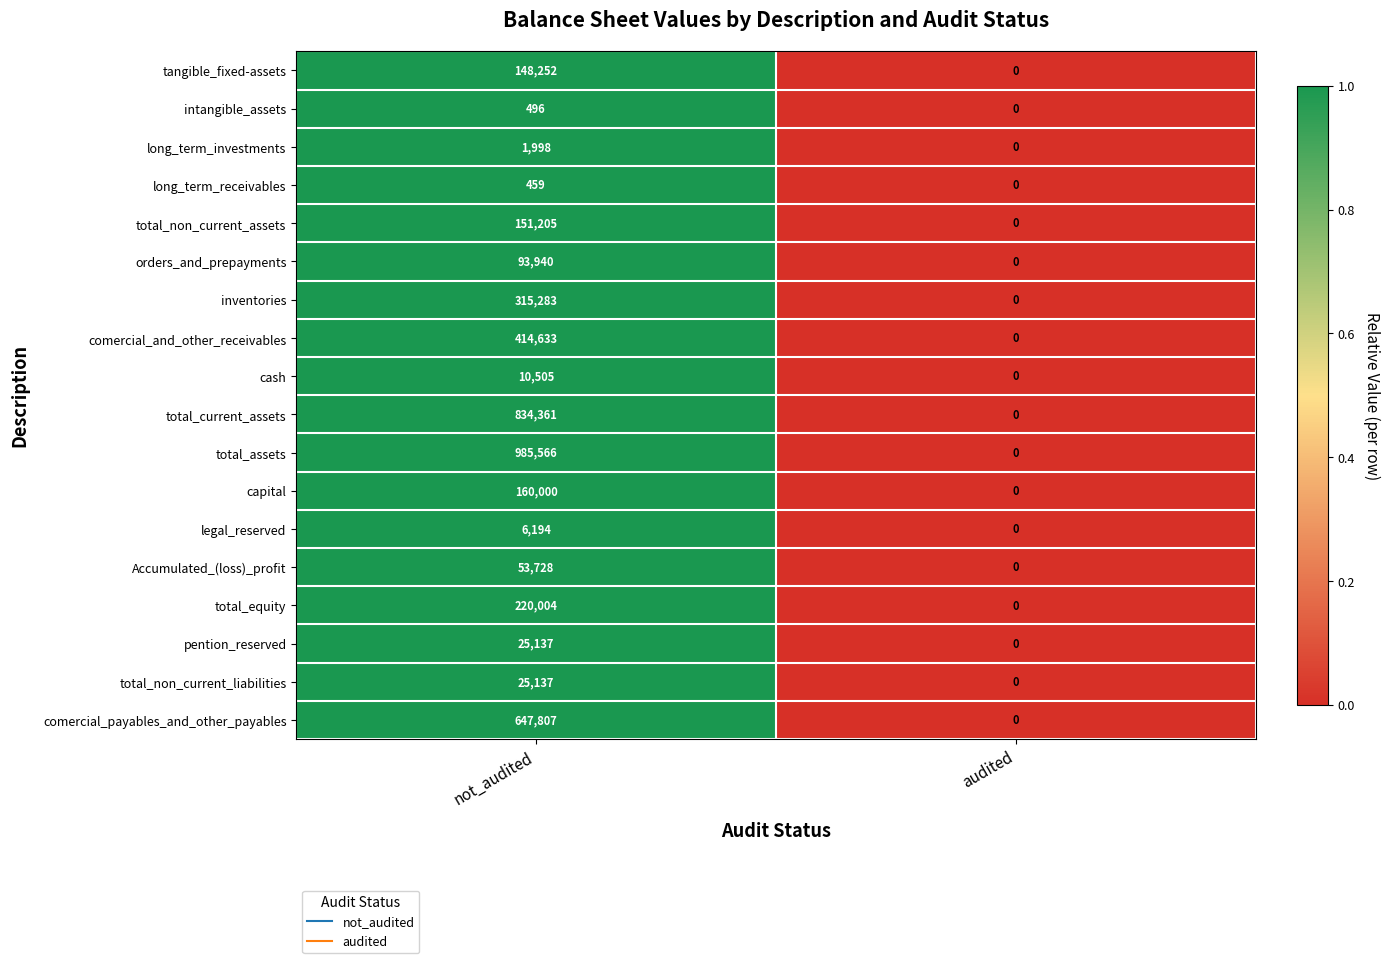

Count the number of categories in the chart.

2